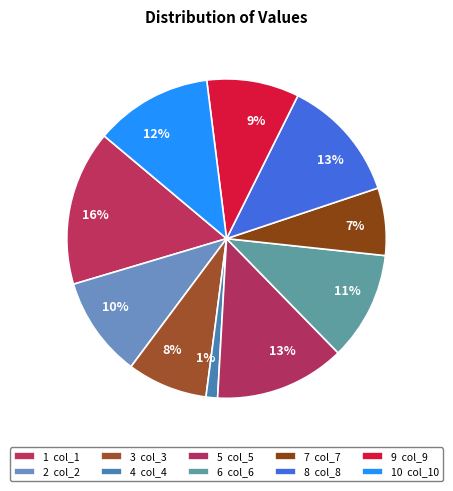

Which category has the smallest portion of the pie?

col_4